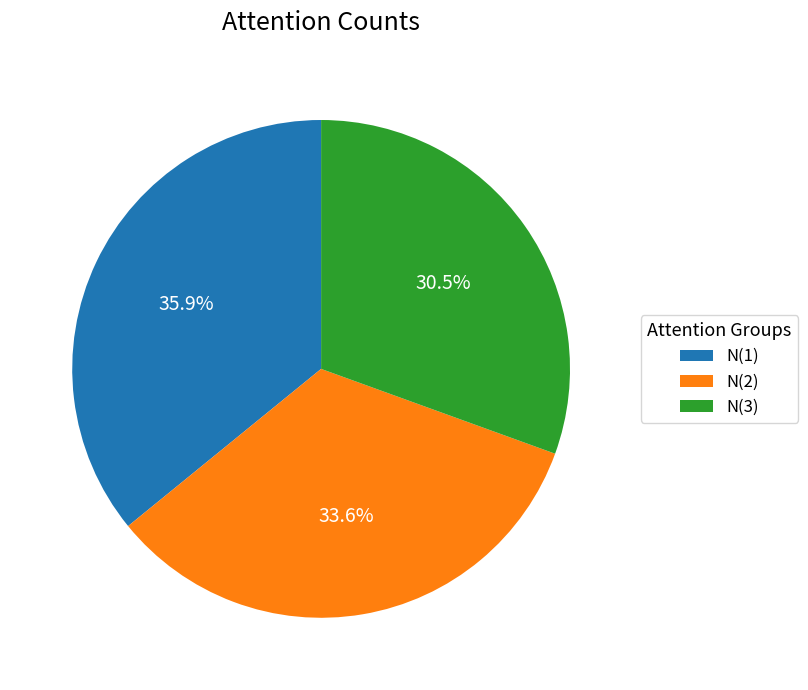

Is there any slice that represents more than half of the pie?

No